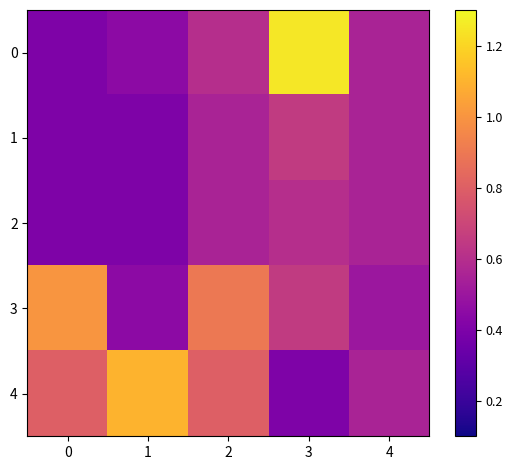

List the series in order of their peak value, lowest first.

2, 1, 3, 4, 0